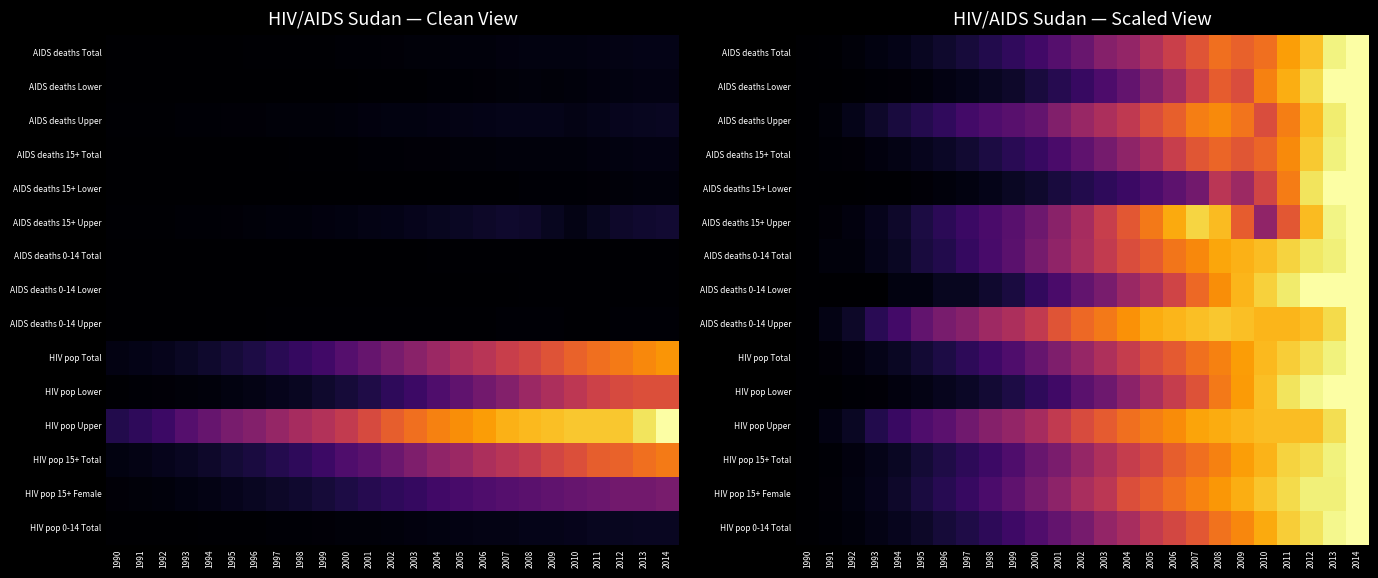

Is the value of AIDS deaths Upper at 1993 greater than the value of HIV pop Lower at 2007?

No